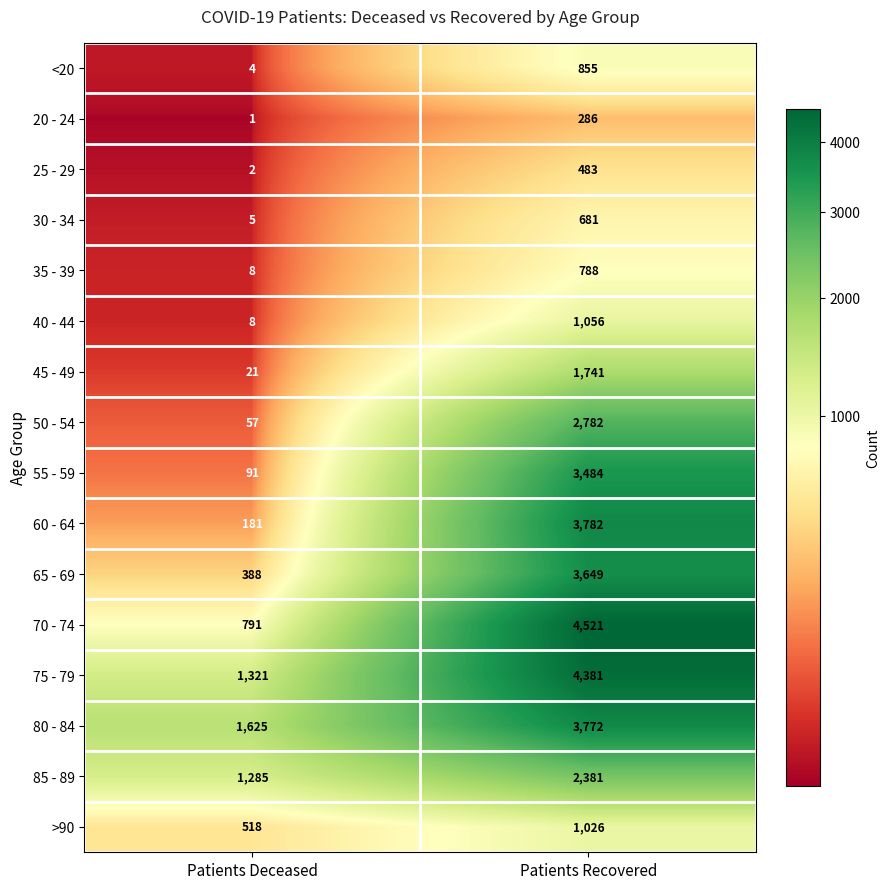

What is the total value across all series at Patients Recovered?

35668